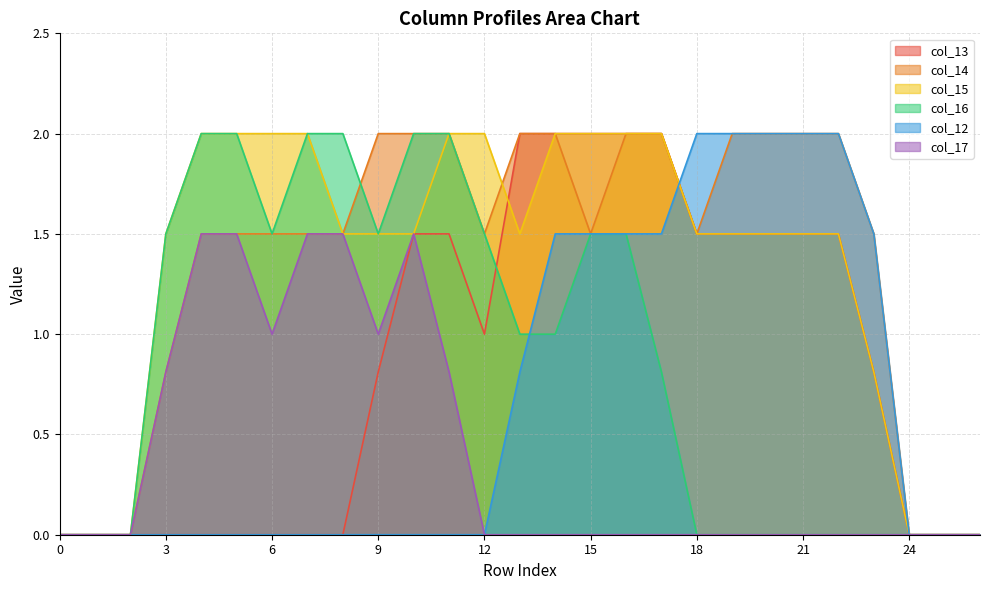

At which category is the sum across all series the highest?

16